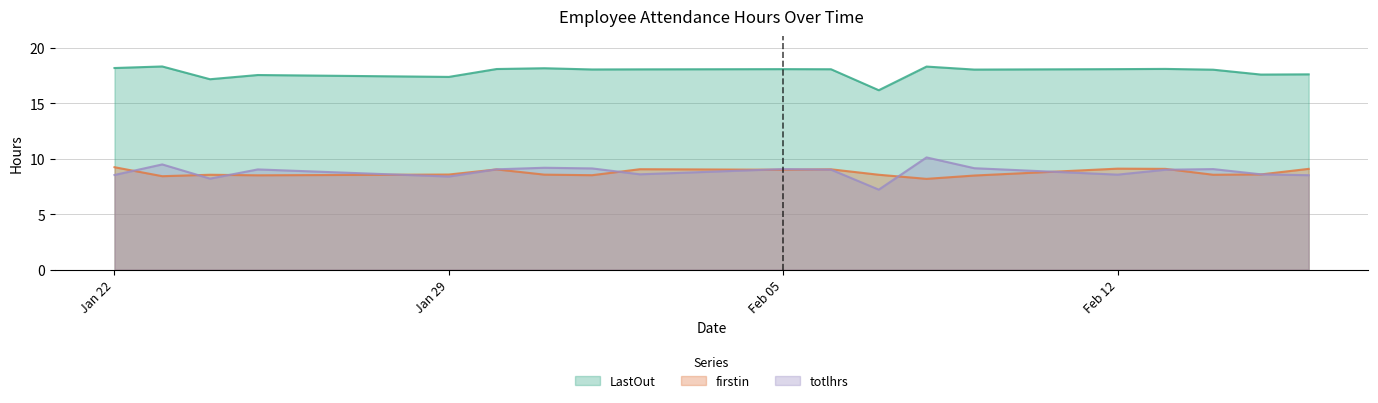

At Jan 22, list the series in order from smallest to largest.

totlhrs, firstin, LastOut